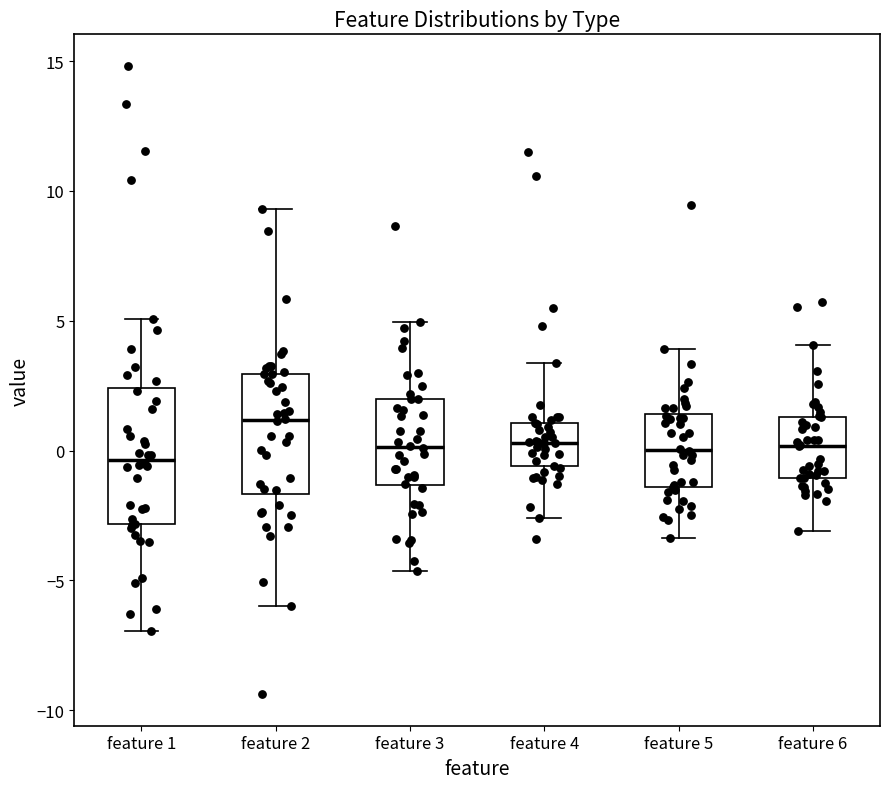

Where does the upper whisker of the box for feature 5 end on the y-axis? The values are not printed on the chart, so give them approximately, as read against the axis.

4.0